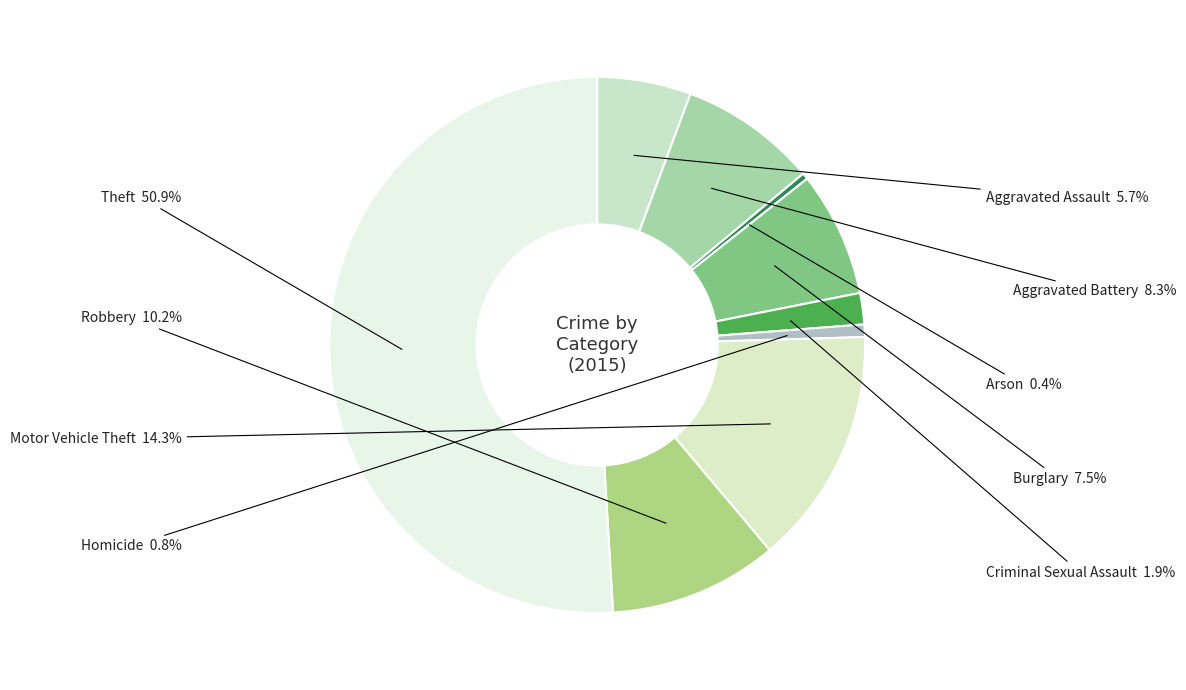

What percentage do Aggravated Battery and Robbery together represent?

18.5%